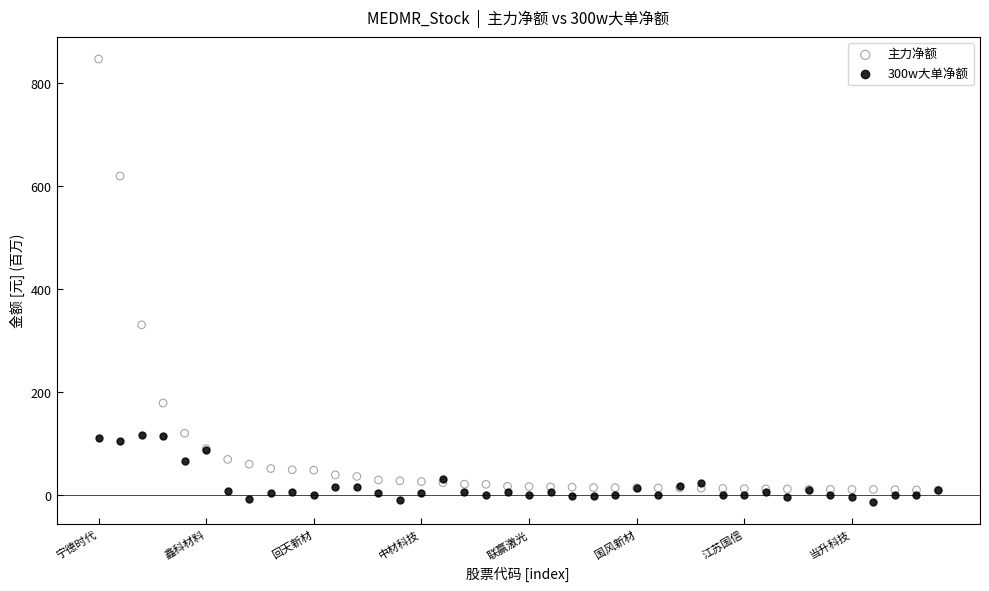

Which series contains the lowest Y value?

300w大单净额